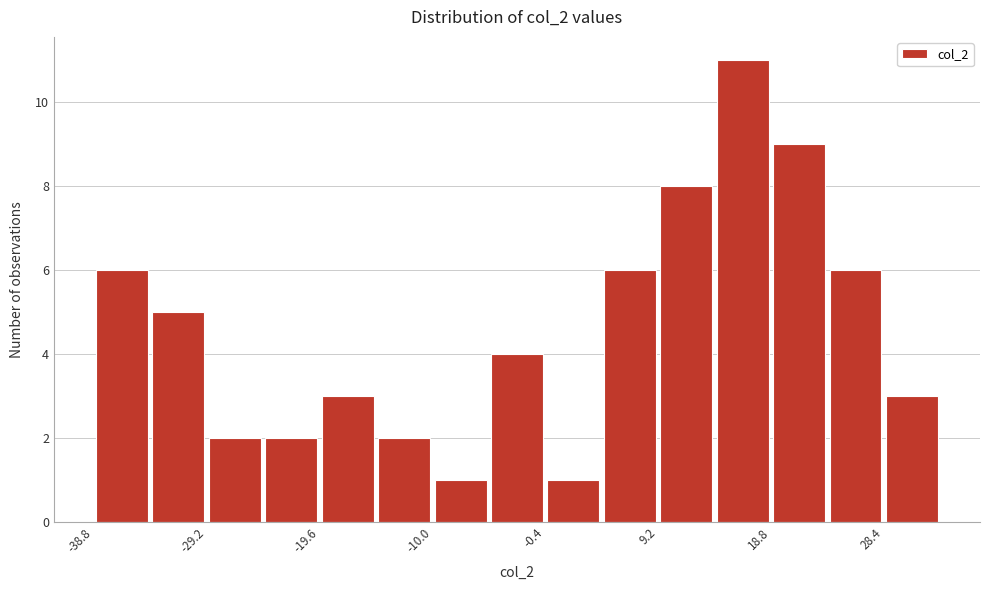

How tall is the bar that spans -15 to -10 on the x-axis? Neither the bar edges nor the heights are printed on the chart, so give them approximately, as read against the axes.

2